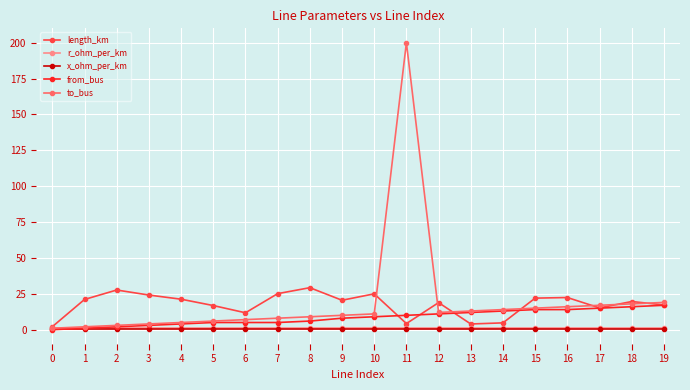

What is the value of the to_bus point at the 3rd from the left?

3.0